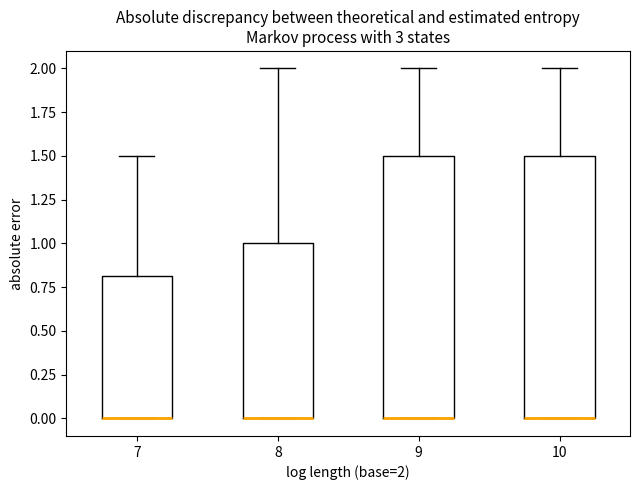

Reading left to right, read every box against the y-axis: the position of its median line, the range the box covers, and the ends of its whiskers. The values are not printed on the chart, so give them approximately, as read against the axis.

7: median 0.0 (drawn on the box's lower edge), box 0.0 to 0.8, whiskers 0.0 to 1.5
8: median 0.0 (drawn on the box's lower edge), box 0.0 to 1.0, whiskers 0.0 to 2.0
9: median 0.0 (drawn on the box's lower edge), box 0.0 to 1.5, whiskers 0.0 to 2.0
10: median 0.0 (drawn on the box's lower edge), box 0.0 to 1.5, whiskers 0.0 to 2.0